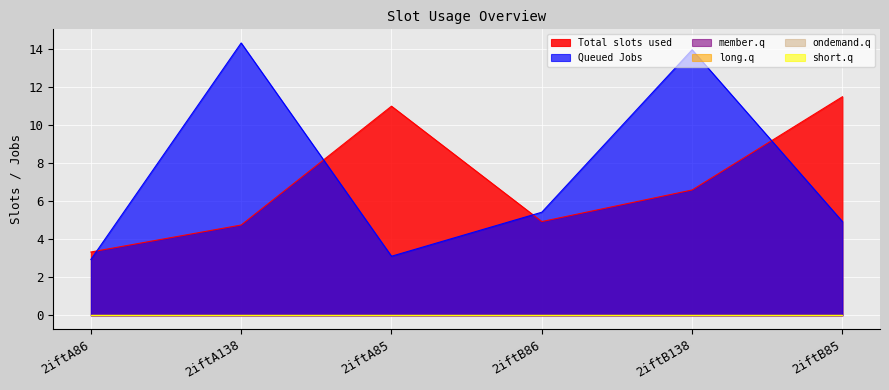

At how many categories does at least one series exceed 13?

2